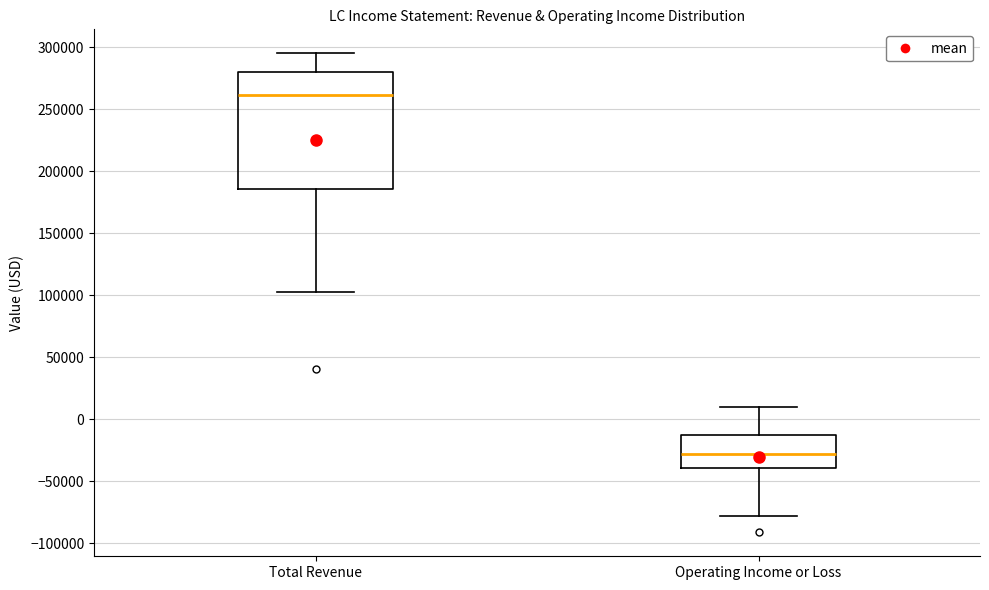

Where does the median line of the box for Operating Income or Loss sit on the y-axis? The values are not printed on the chart, so give them approximately, as read against the axis.

-30000